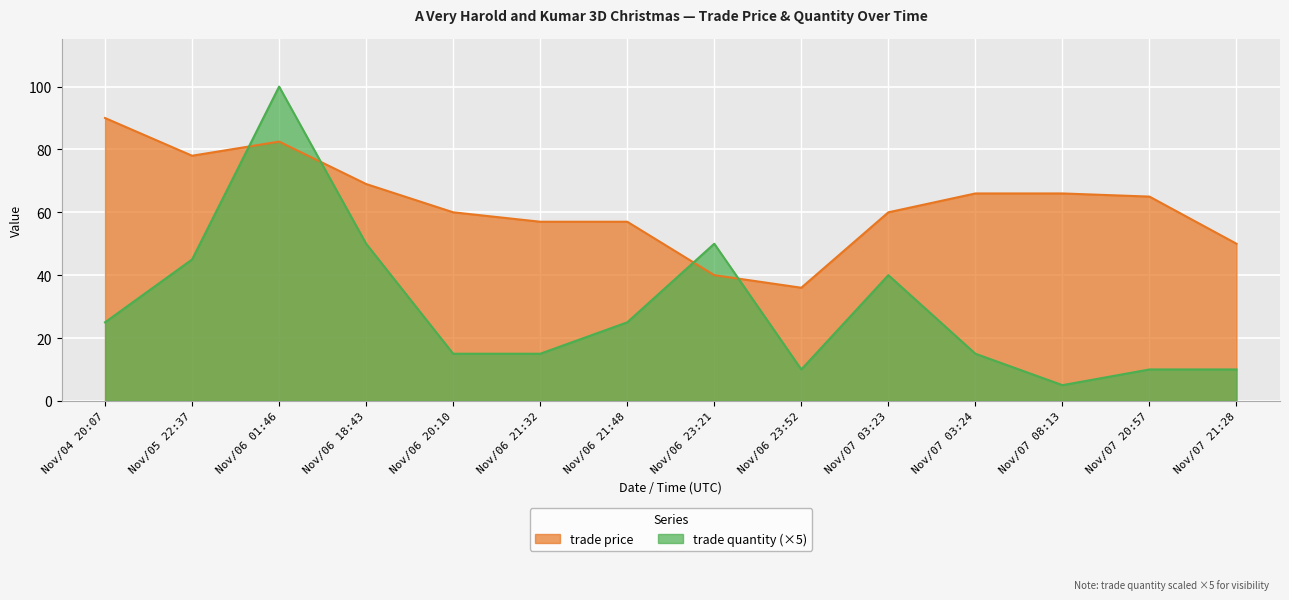

Rank the series at Nov/06 20:10 from highest to lowest value.

trade price, trade quantity (×5)